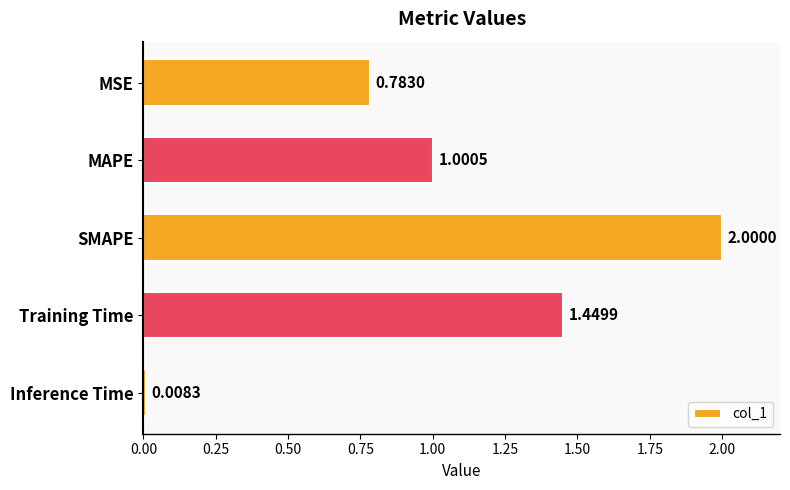

Count the number of categories in the chart.

5